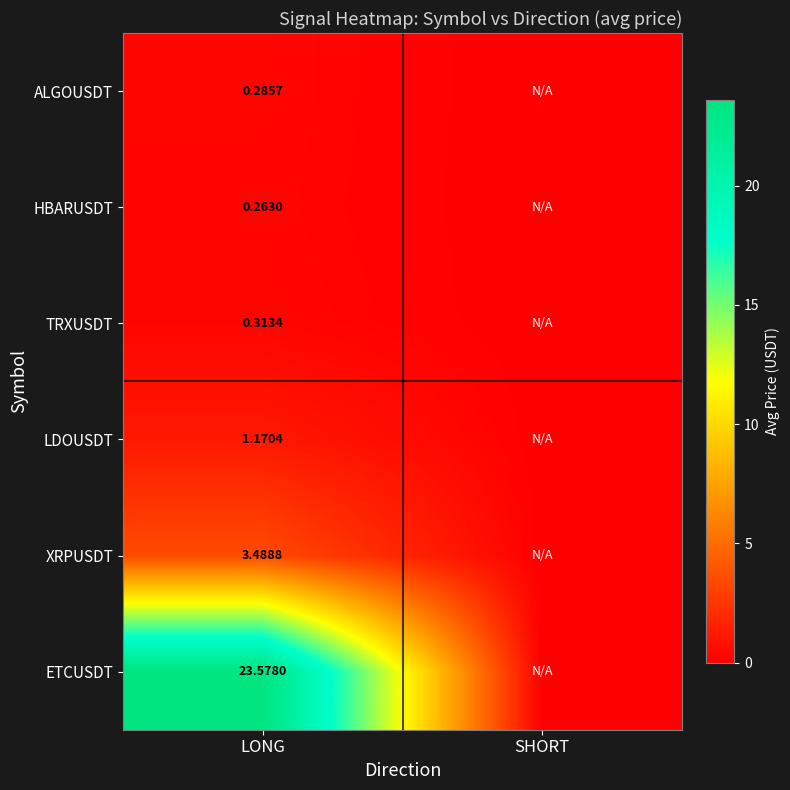

What is the average value of the ALGOUSDT series?

0.1